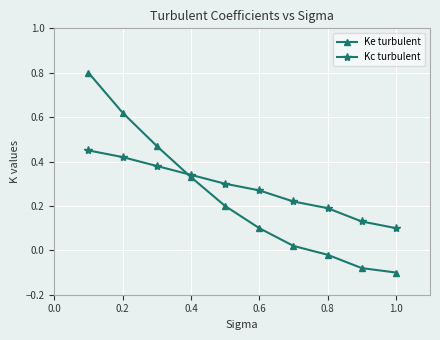

List the series in order of their peak value, lowest first.

Kc turbulent, Ke turbulent